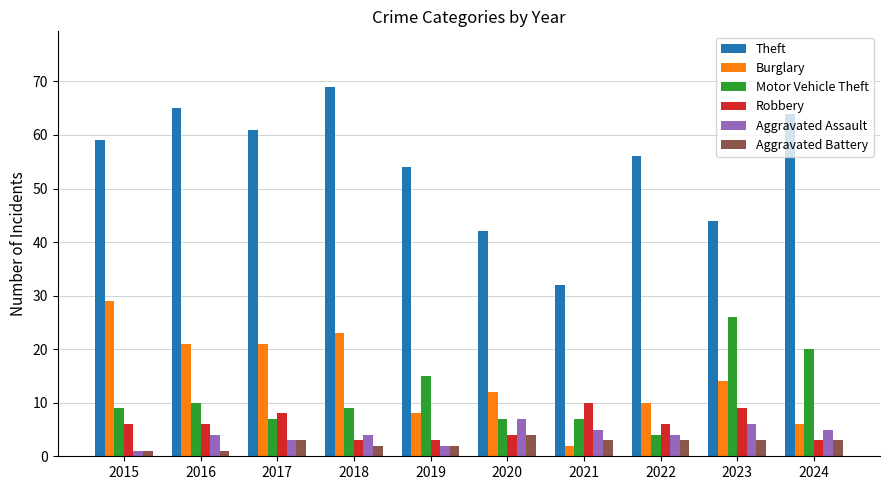

Count the number of data series in this chart.

6